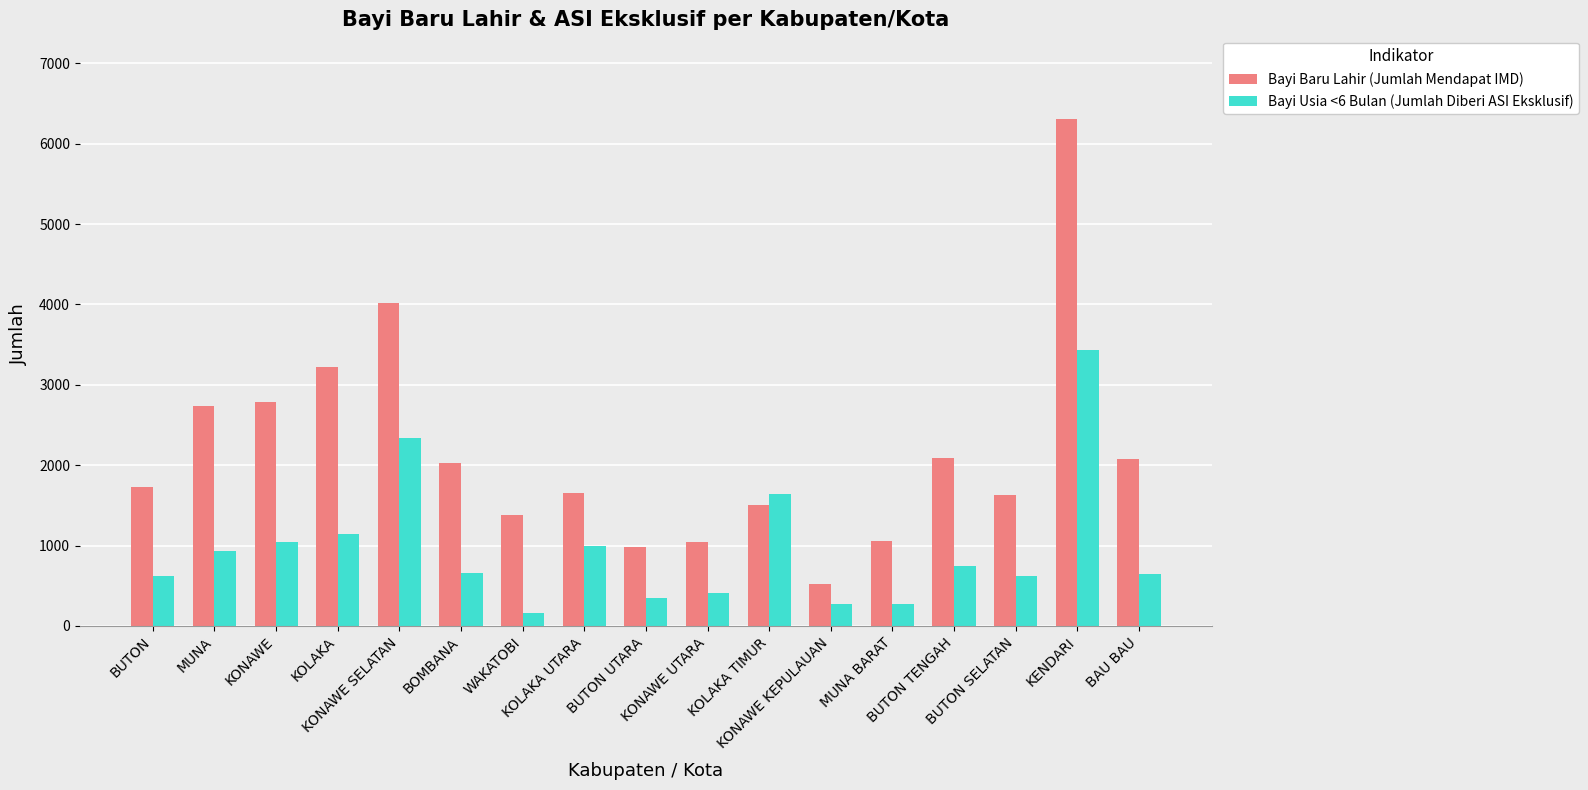

What are all the series names shown in the legend?

Bayi Baru Lahir (Jumlah Mendapat IMD), Bayi Usia <6 Bulan (Jumlah Diberi ASI Eksklusif)